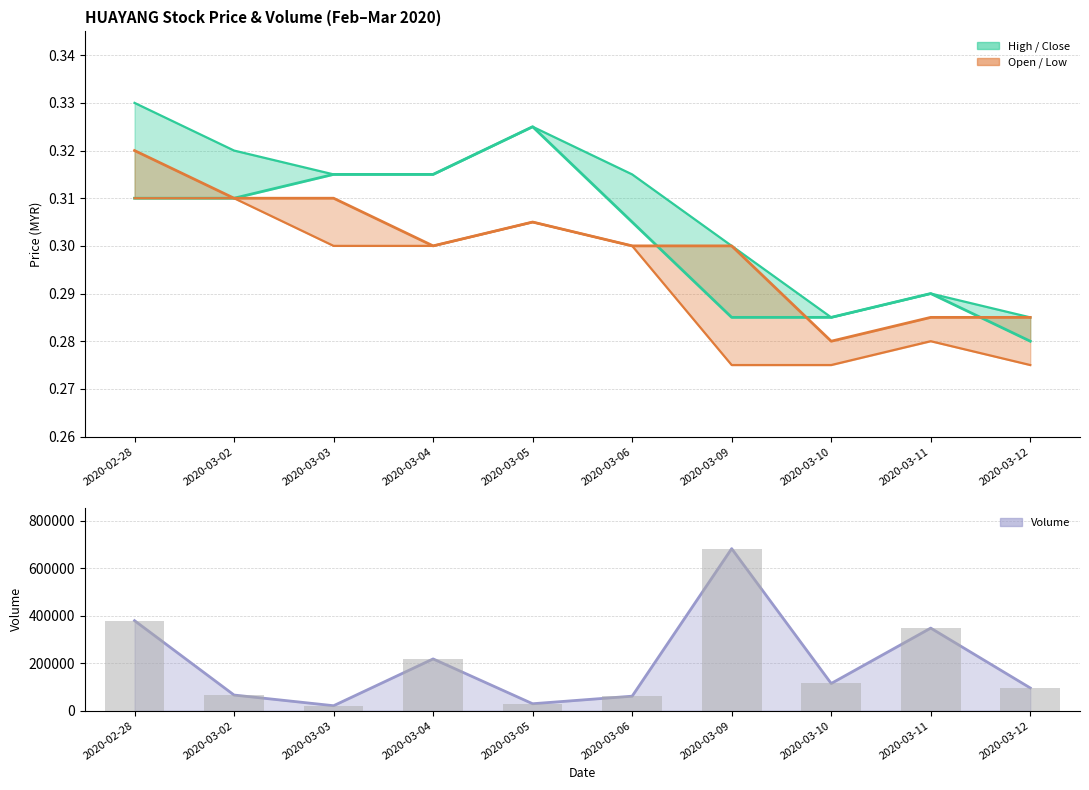

Rank the categories by value from highest to lowest.

2020-03-05, 2020-03-03, 2020-03-04, 2020-02-28, 2020-03-02, 2020-03-06, 2020-03-11, 2020-03-09, 2020-03-10, 2020-03-12